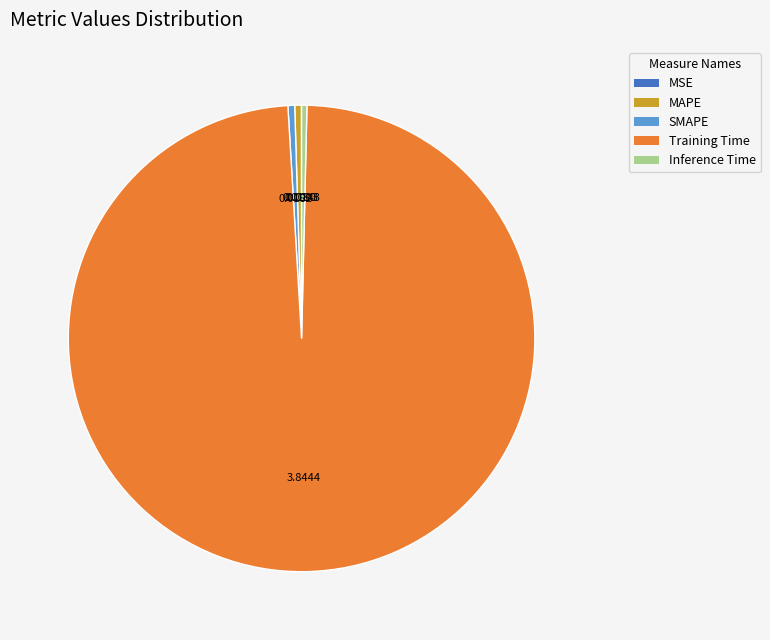

Between Inference Time and Training Time, which is larger?

Training Time